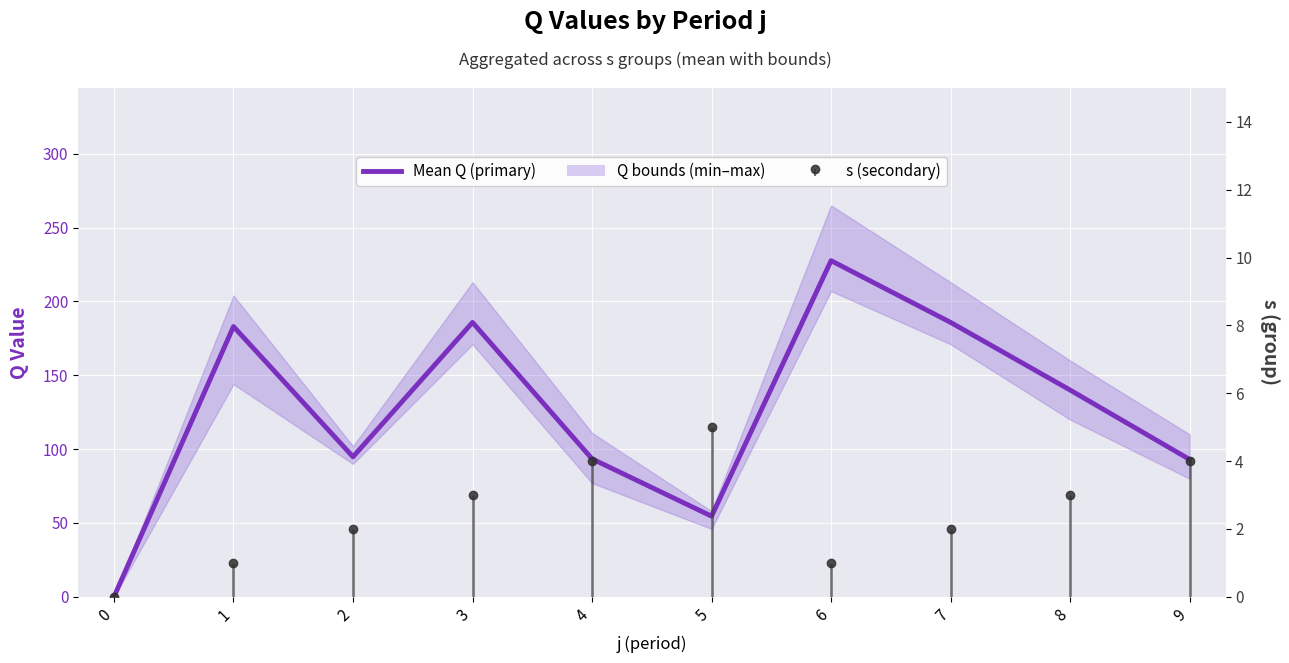

Reading left to right, extract all data points from this chart.

0=0.0	1=183.0	2=94.8	3=185.8	4=93.4	5=54.6	6=227.6	7=185.8	8=140.0	9=93.0